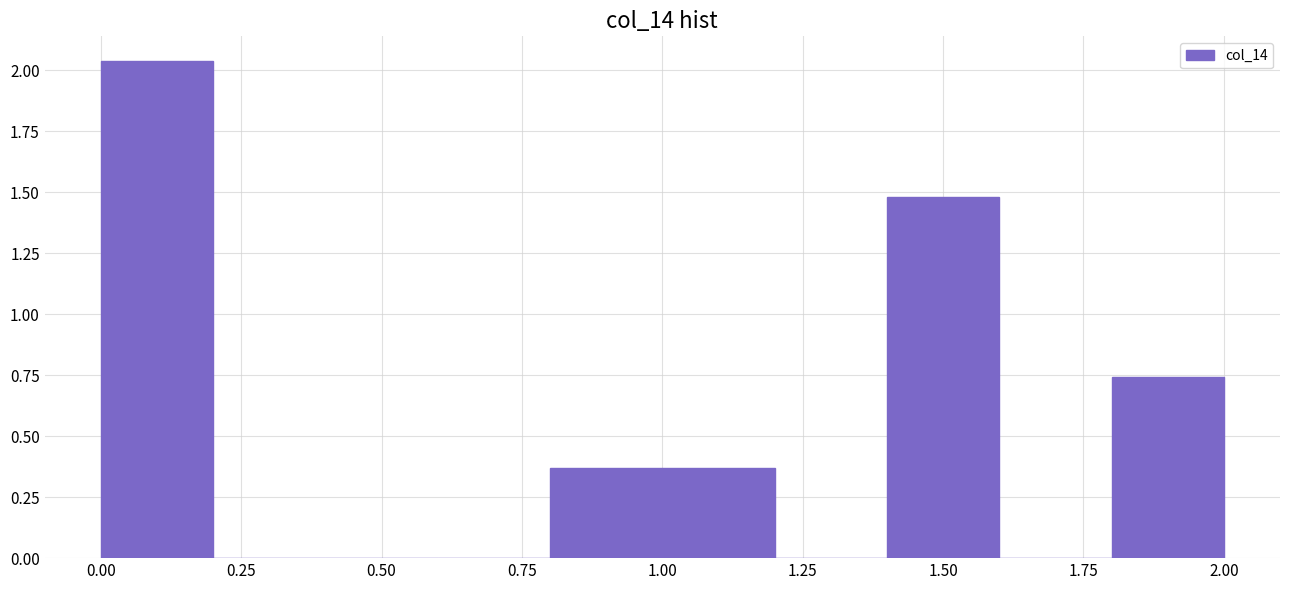

Reading left to right, list every bar in this chart as the range it spans on the x-axis followed by its height. The values are not printed on the chart, so give them approximately, as read against the axis.

0.0 to 0.2: 2.05
0.2 to 0.4: 0
0.4 to 0.6: 0
0.6 to 0.8: 0
0.8 to 1.0: 0.35
1.0 to 1.2: 0.35
1.2 to 1.4: 0
1.4 to 1.6: 1.50
1.6 to 1.8: 0
1.8 to 2.0: 0.75